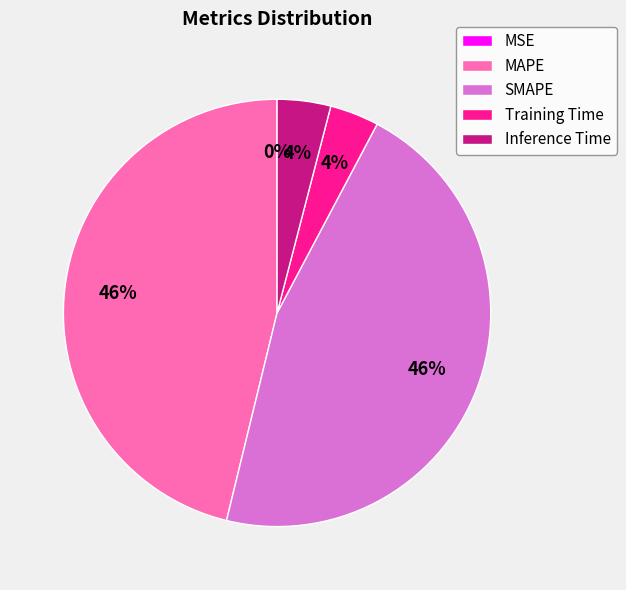

What percentage is the MAPE slice, to the nearest percent?

46%